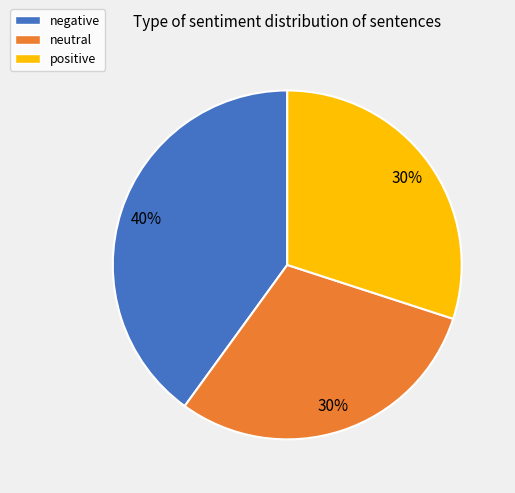

Is there any slice that represents more than half of the pie?

No